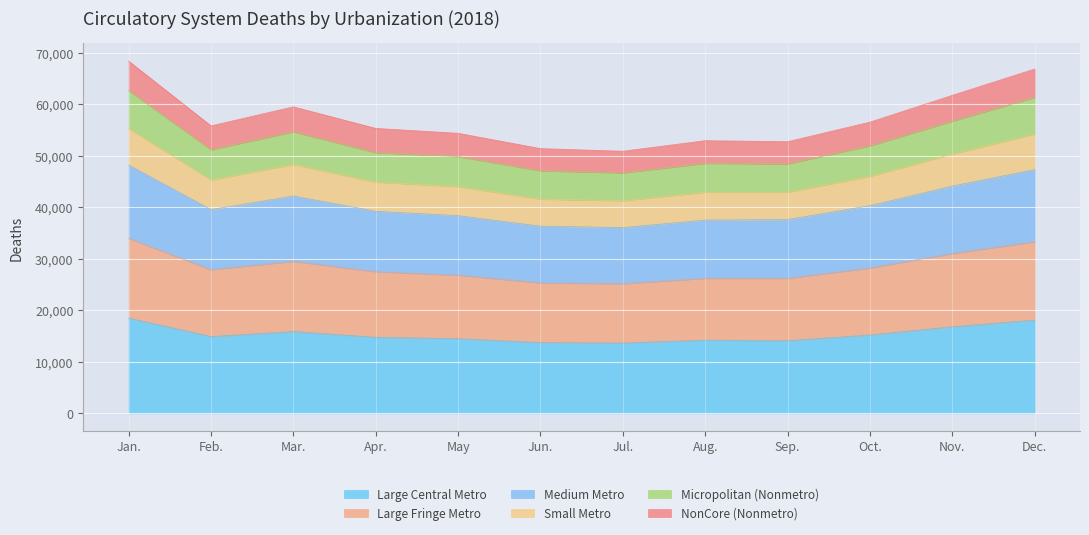

Does the chart display data point markers on the line(s)?

No